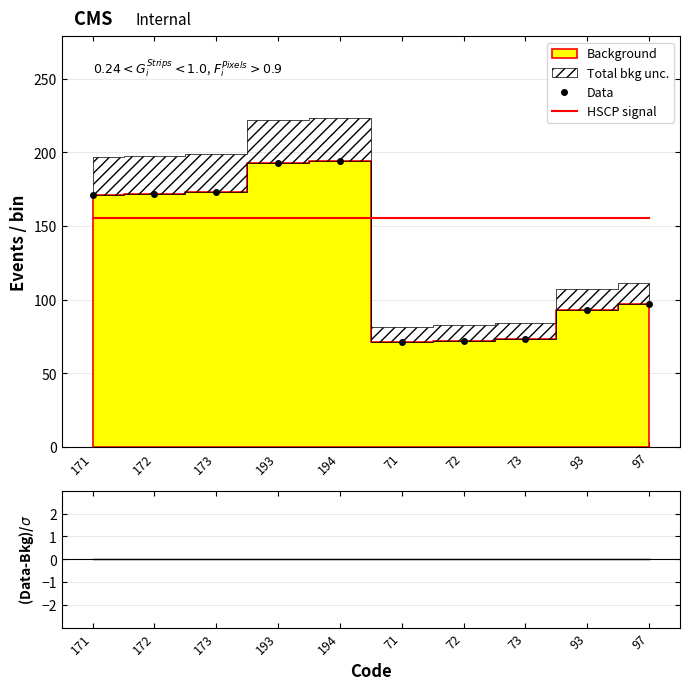

The HSCP signal series shows 155.2 at 193. True or false?

True